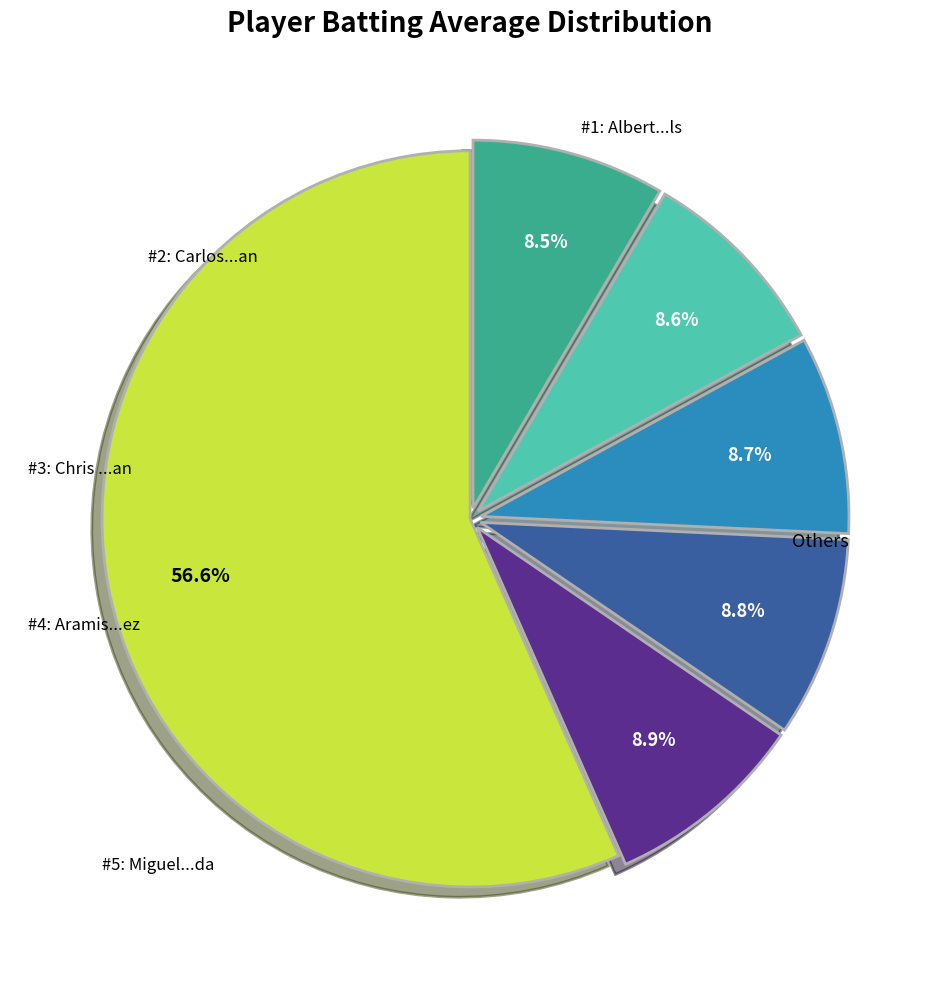

Is there a majority slice in this chart?

Yes